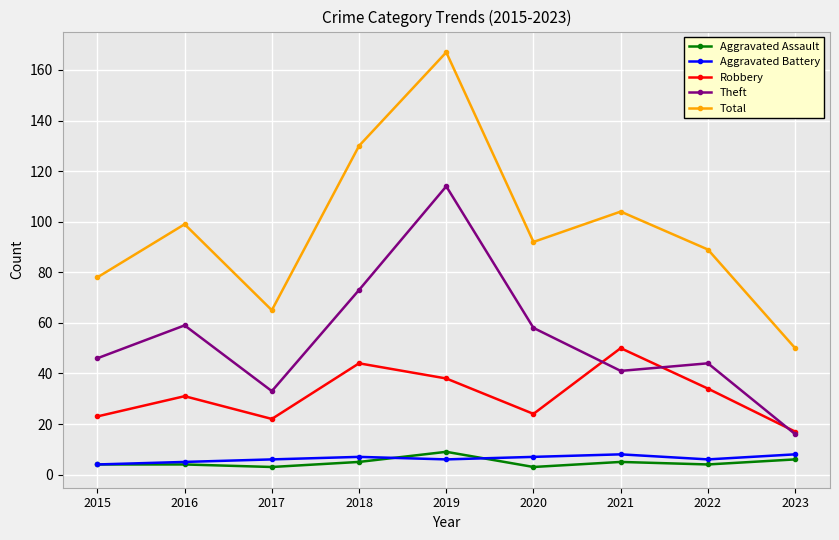

How many data points in Total are less than 92?

4